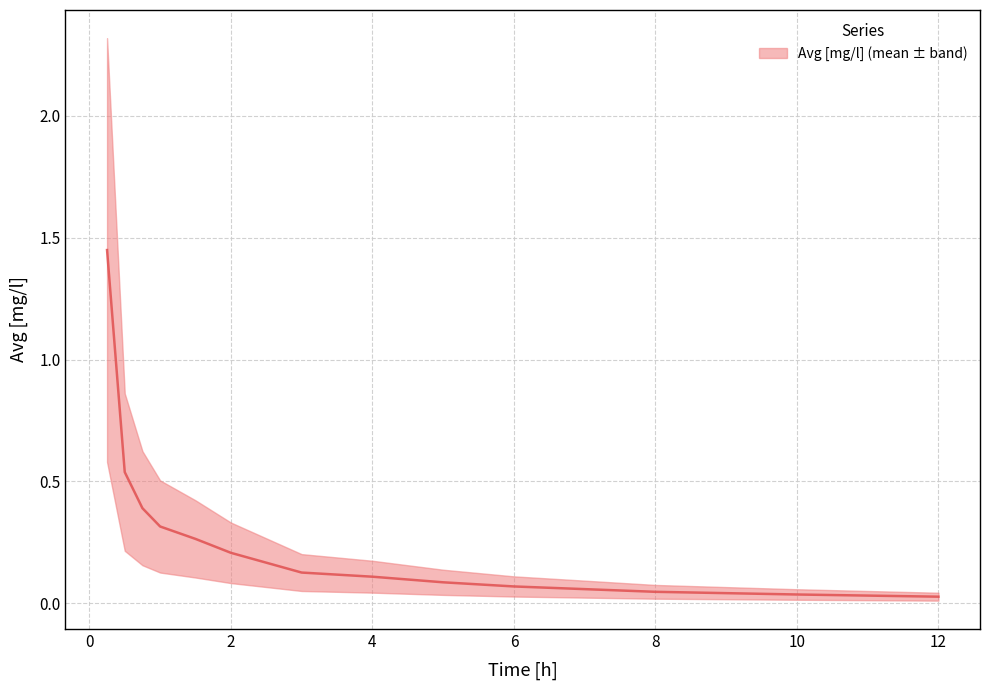

How many data points does each series have?

13